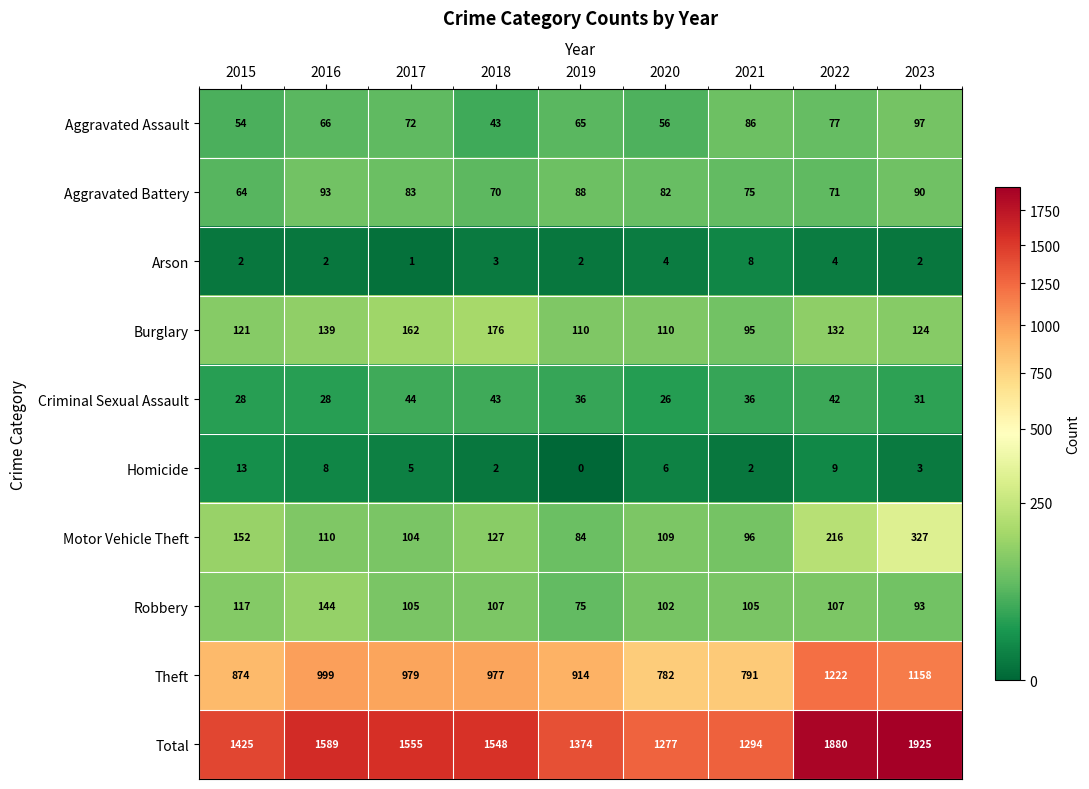

True or false: Motor Vehicle Theft has a value of 177 at 2020.

False